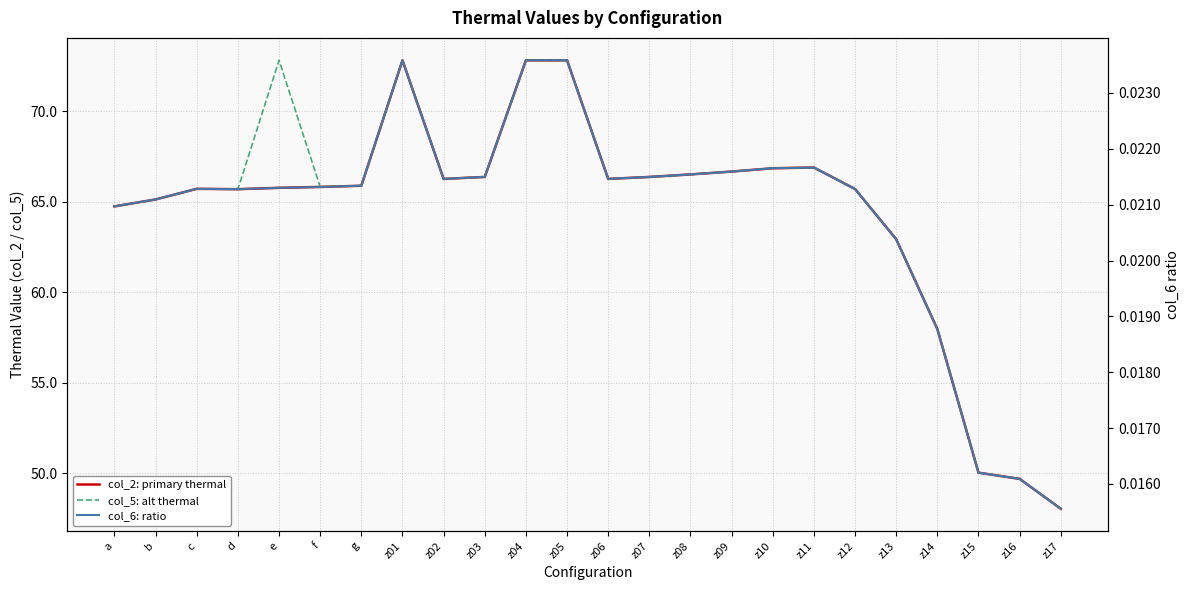

At which category is the sum across all series the highest?

z01